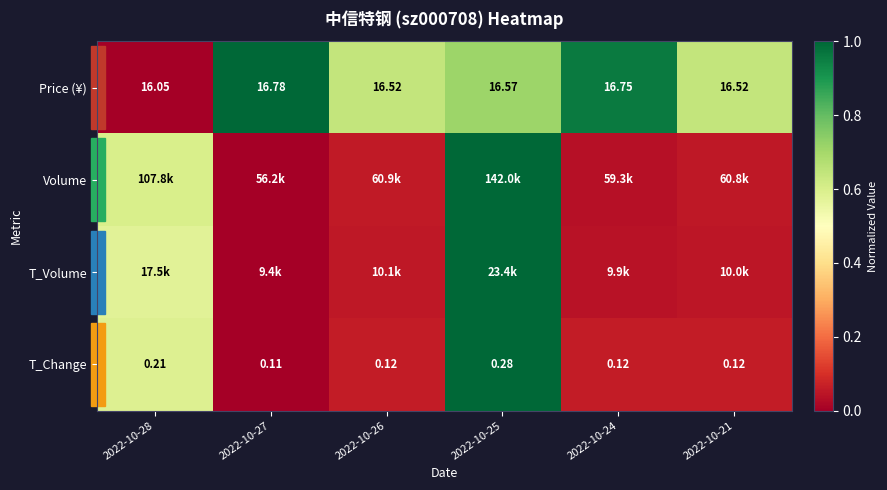

Between 2022-10-27 and 2022-10-26, which series saw the biggest shift?

Price (¥)